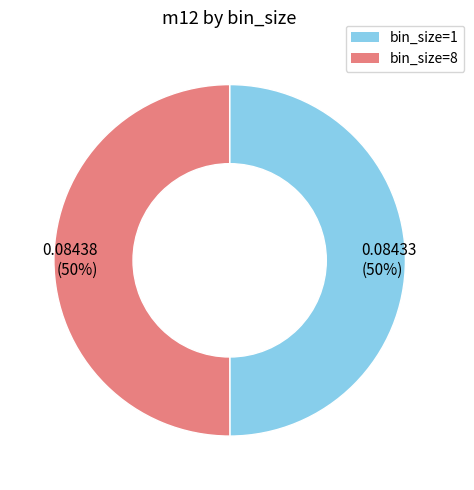

To the nearest percent, what percentage of the pie is bin_size=8?

50%